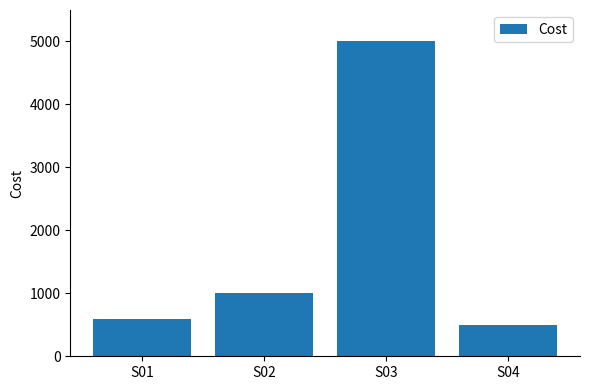

Which label corresponds to the largest value in the chart?

S03